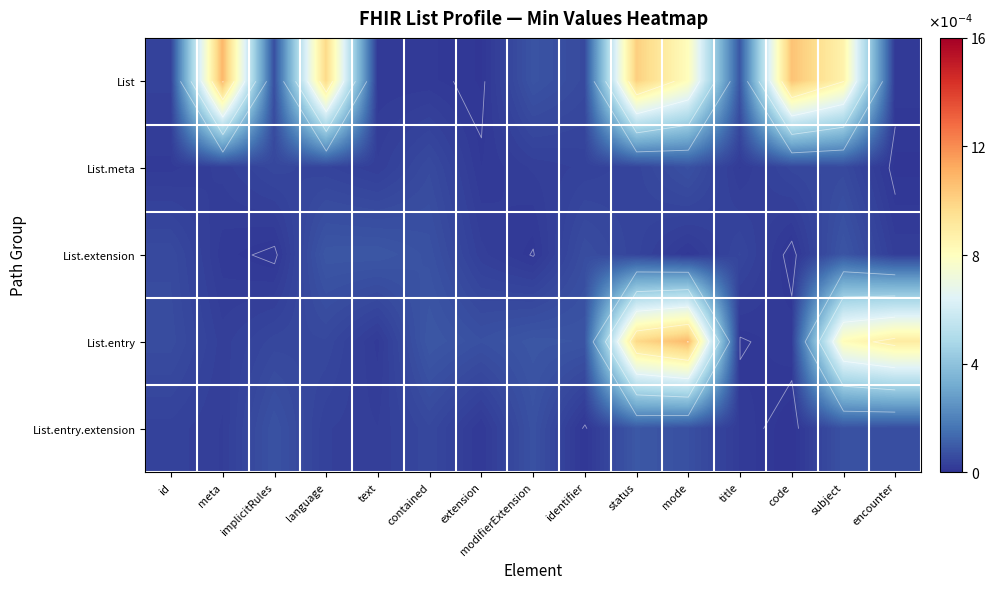

Is the value of List.entry.extension at extension greater than the value of List at id?

No